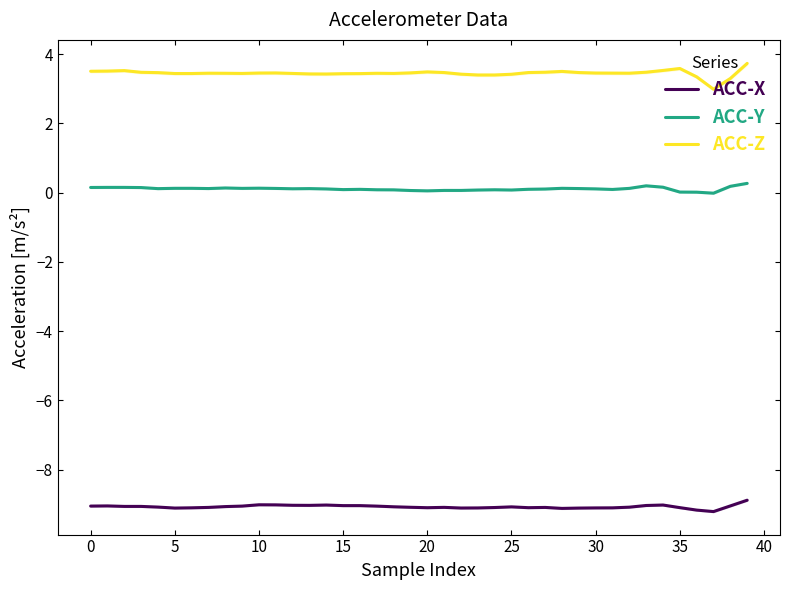

What is the average value of the ACC-Z series?

3.4